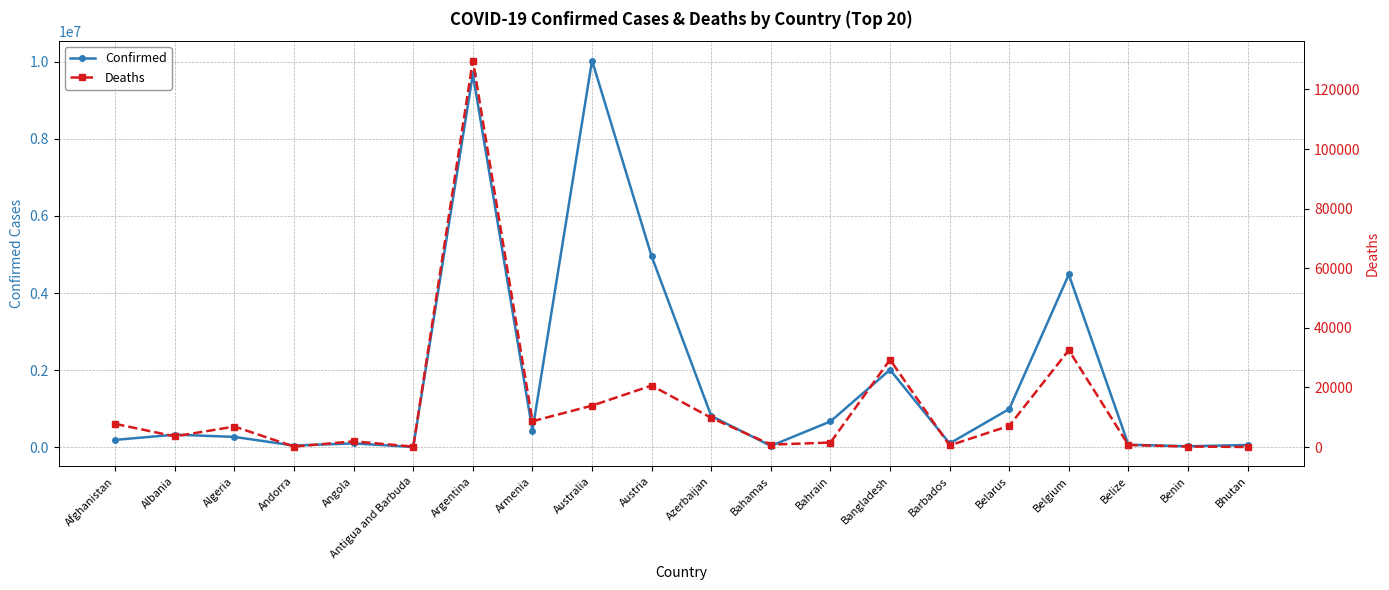

At which label does Confirmed reach its peak?

Australia